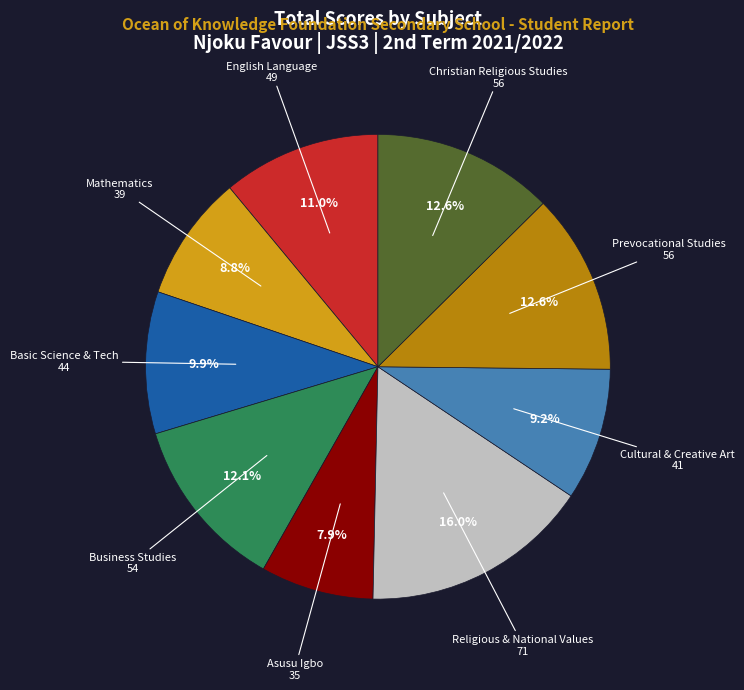

Combined, do Asusu Igbo and English Language account for over 50%?

No